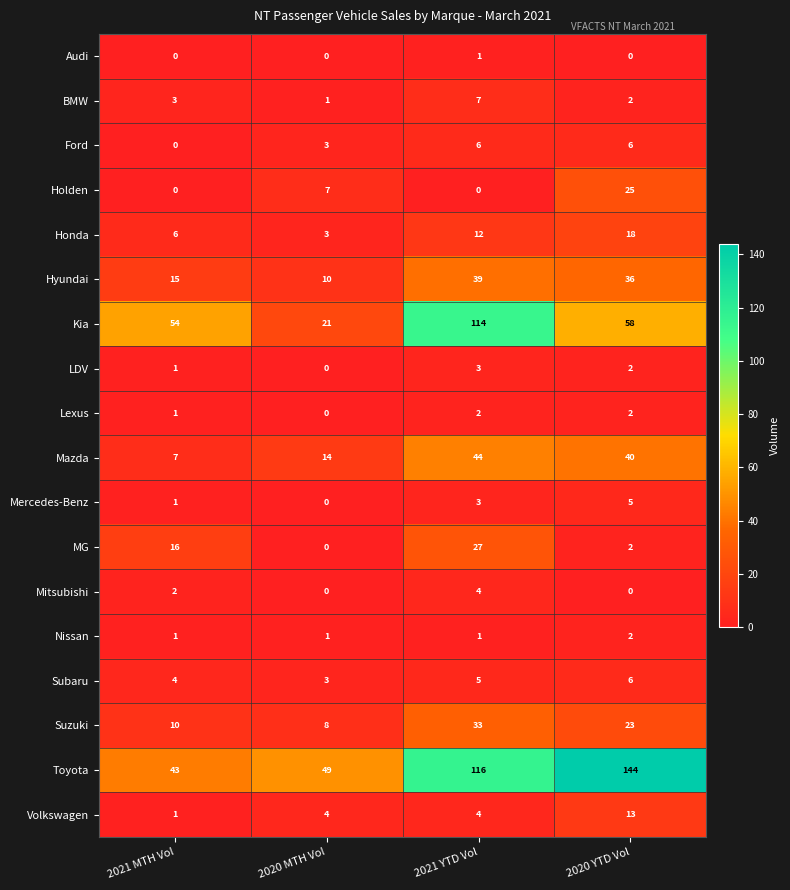

What is the maximum value shown in the chart?

144